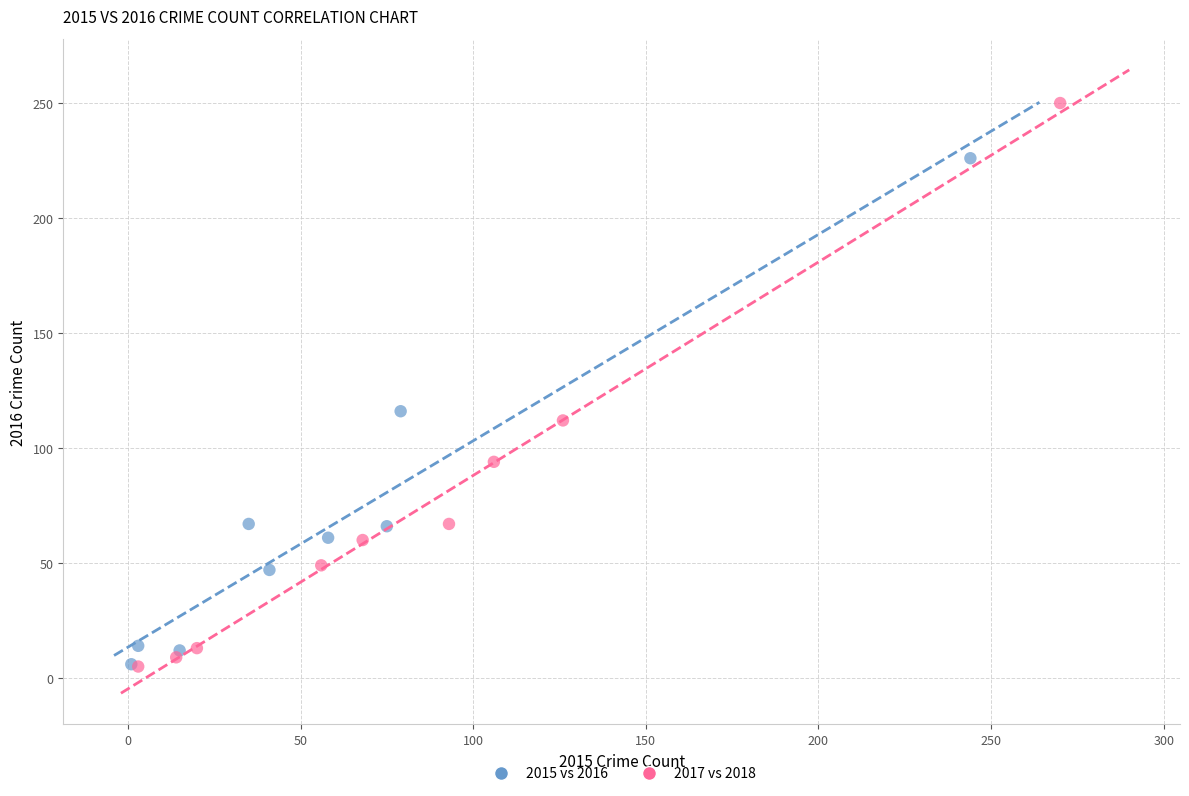

Which series contains the highest Y value?

2017 vs 2018